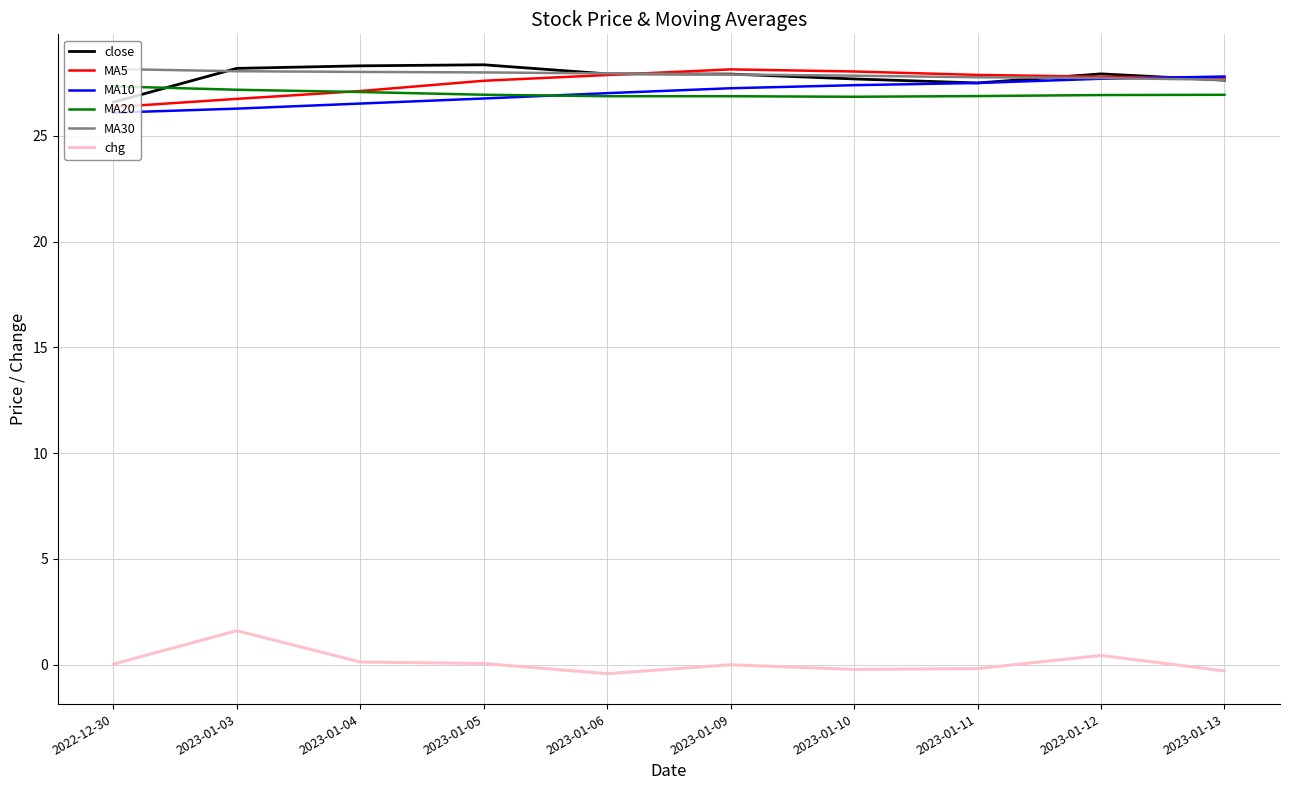

What is the difference between the highest and lowest values at 2023-01-03?

26.6